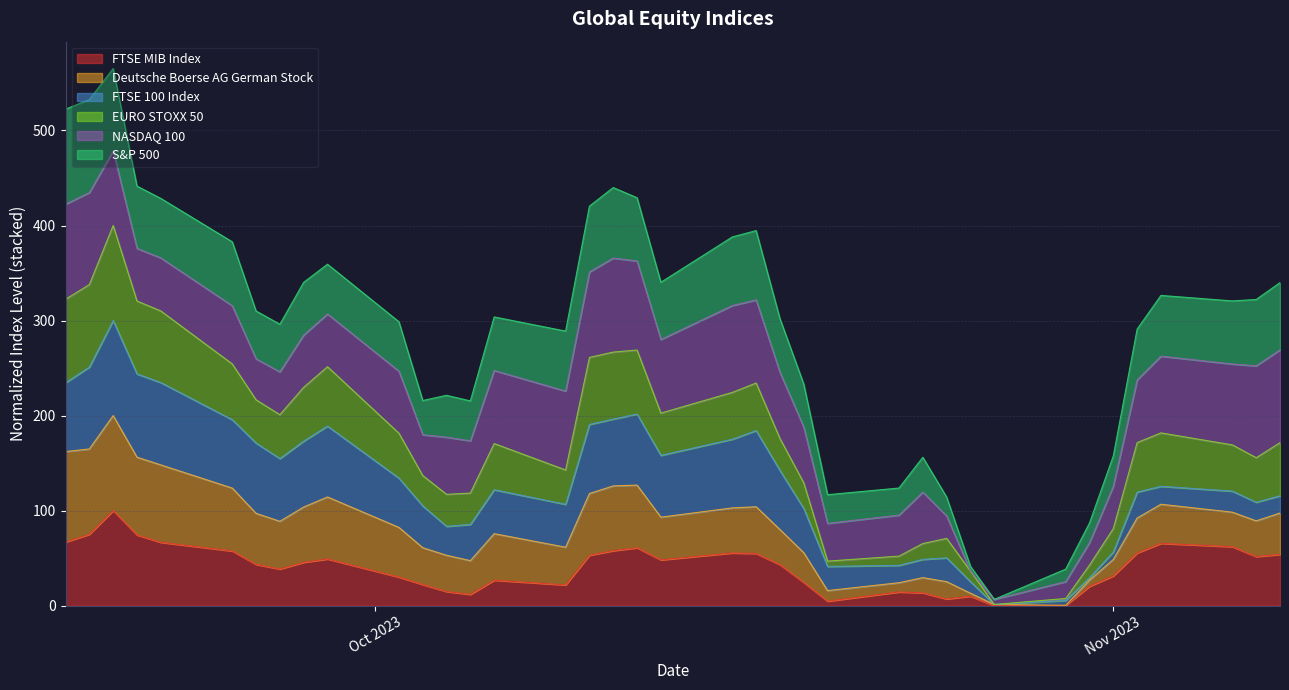

What are all the series names shown in the legend?

FTSE MIB Index, Deutsche Boerse AG German Stock, FTSE 100 Index, EURO STOXX 50, NASDAQ 100, S&P 500